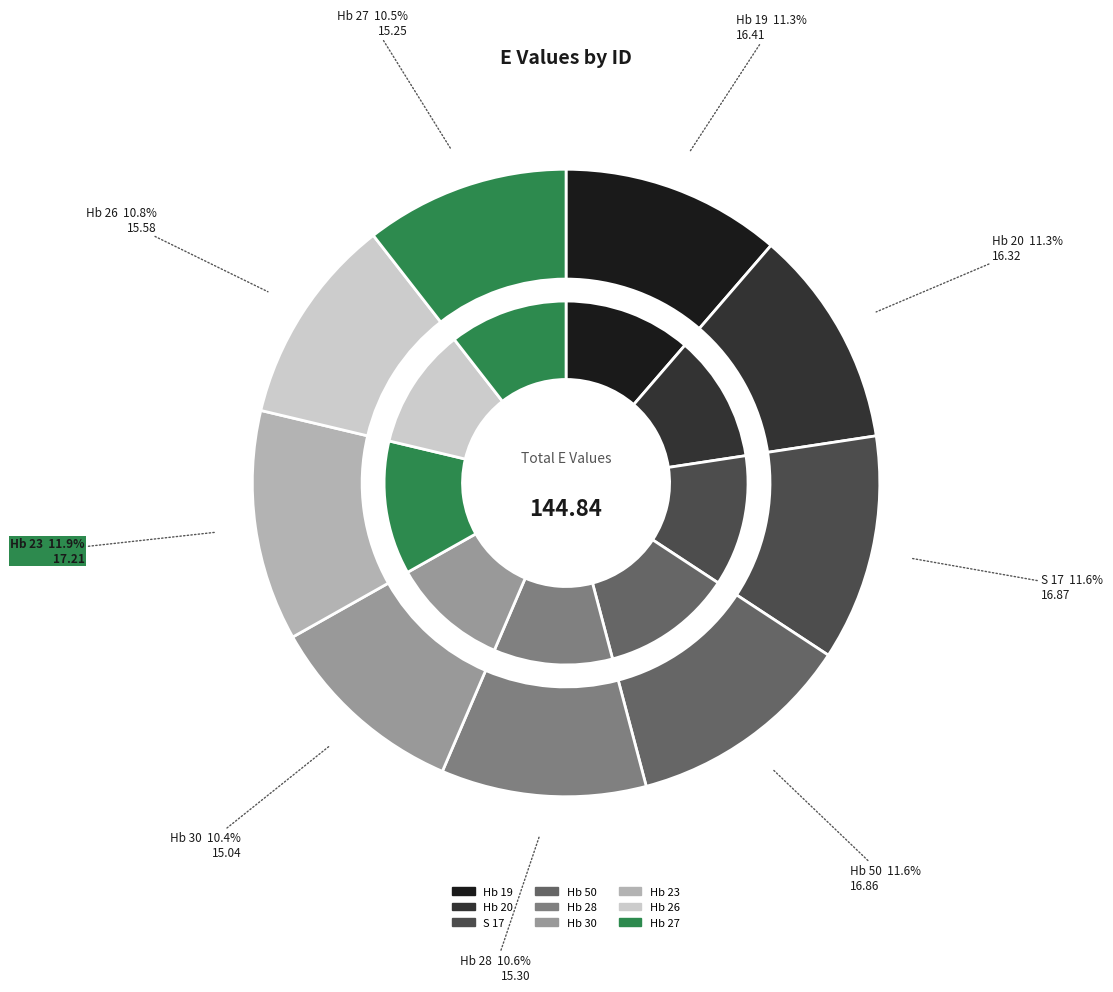

To the nearest percent, what is the average slice percentage?

11%